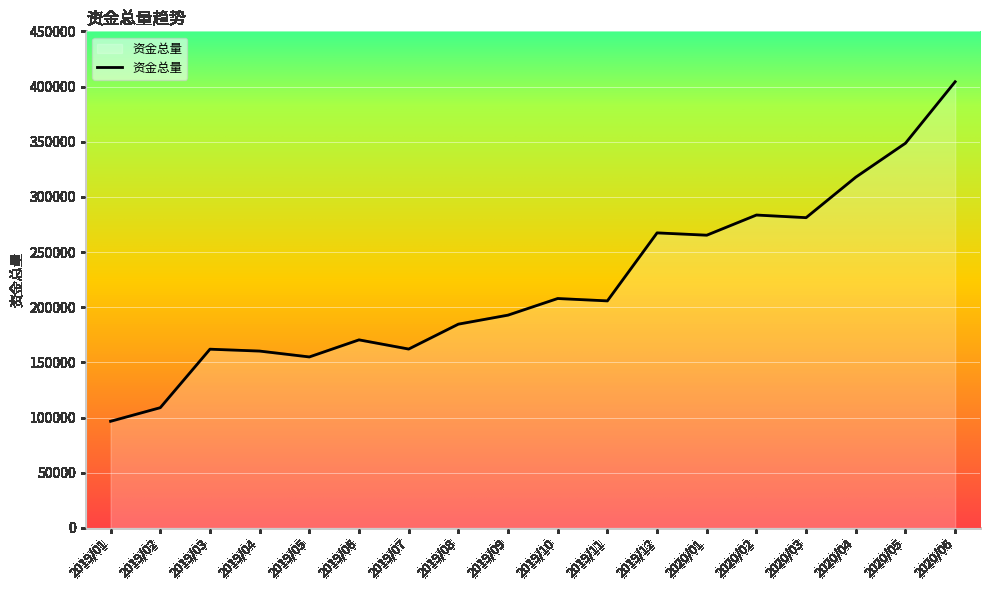

At which label does the data first exceed 205734?

2019/10